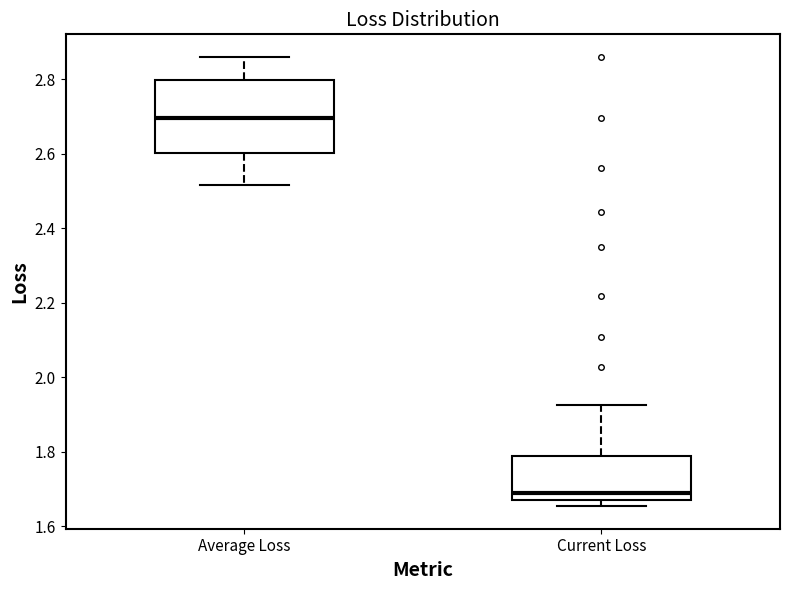

Which box is the tallest, from its lower edge to its upper edge?

Average Loss